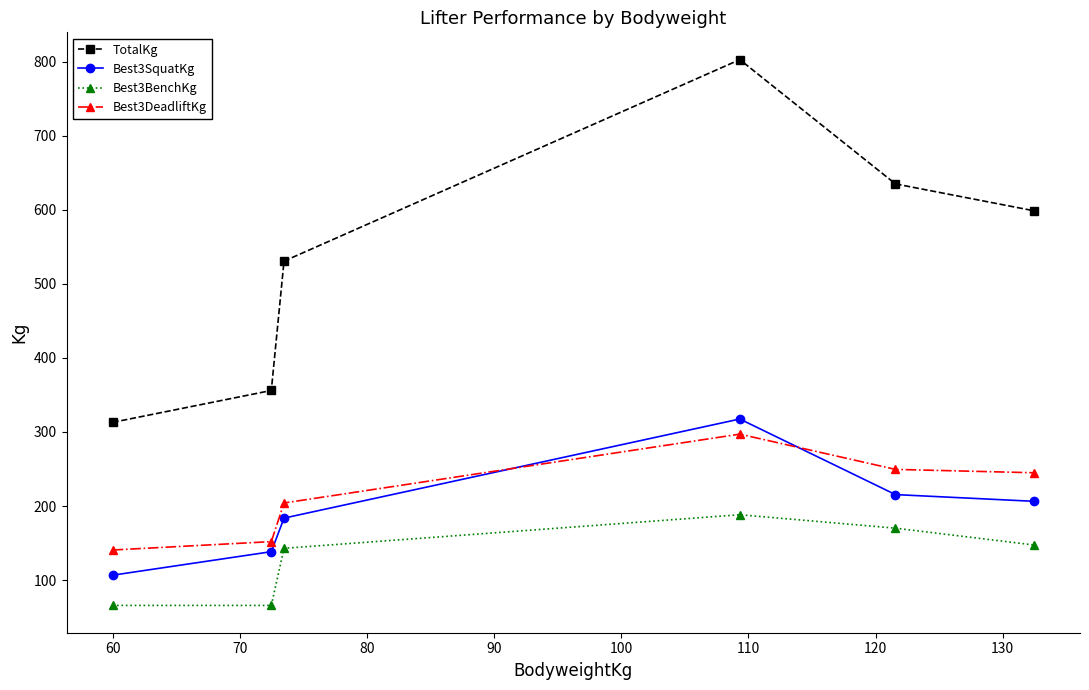

Which series has the widest spread of values?

TotalKg